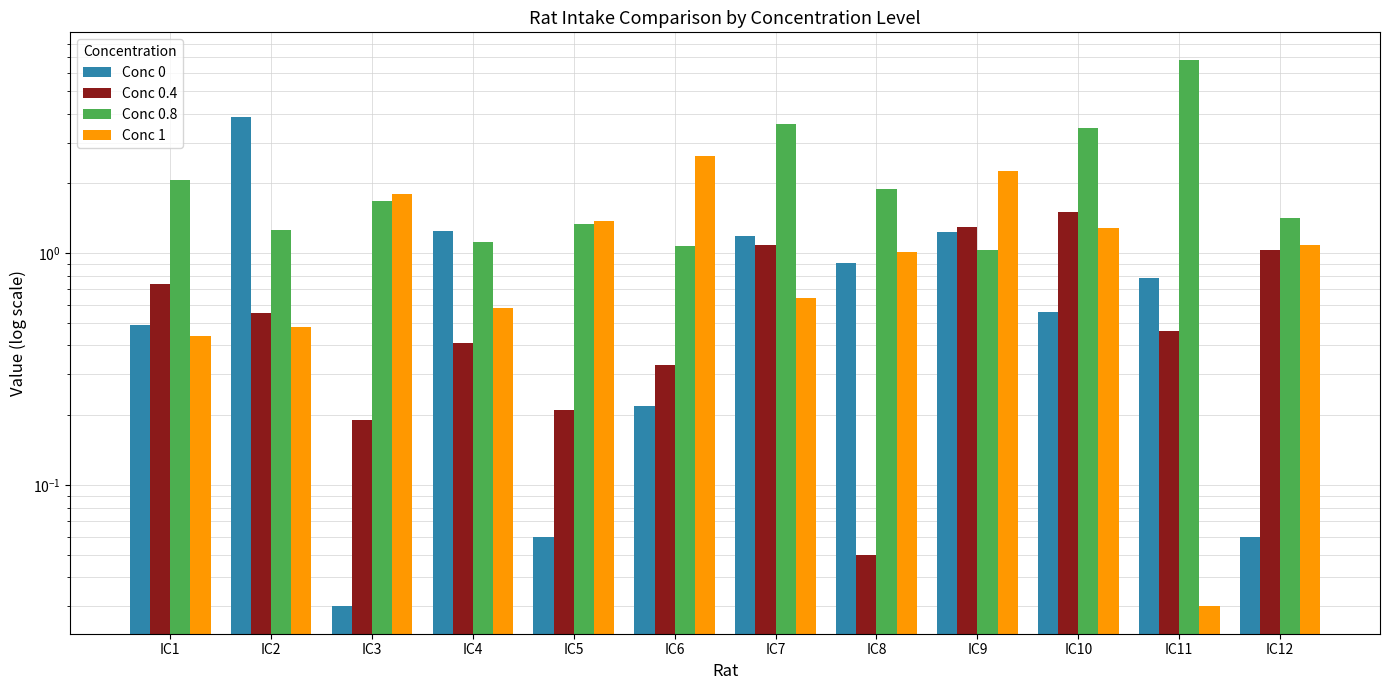

How many groups of bars are there?

12